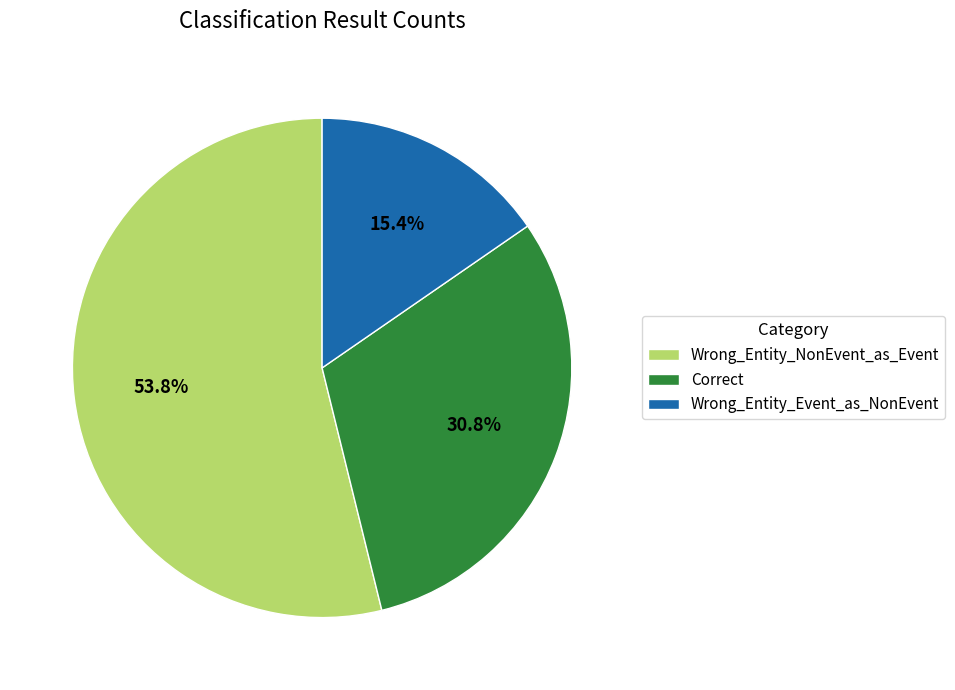

How many slices are in this pie chart?

3